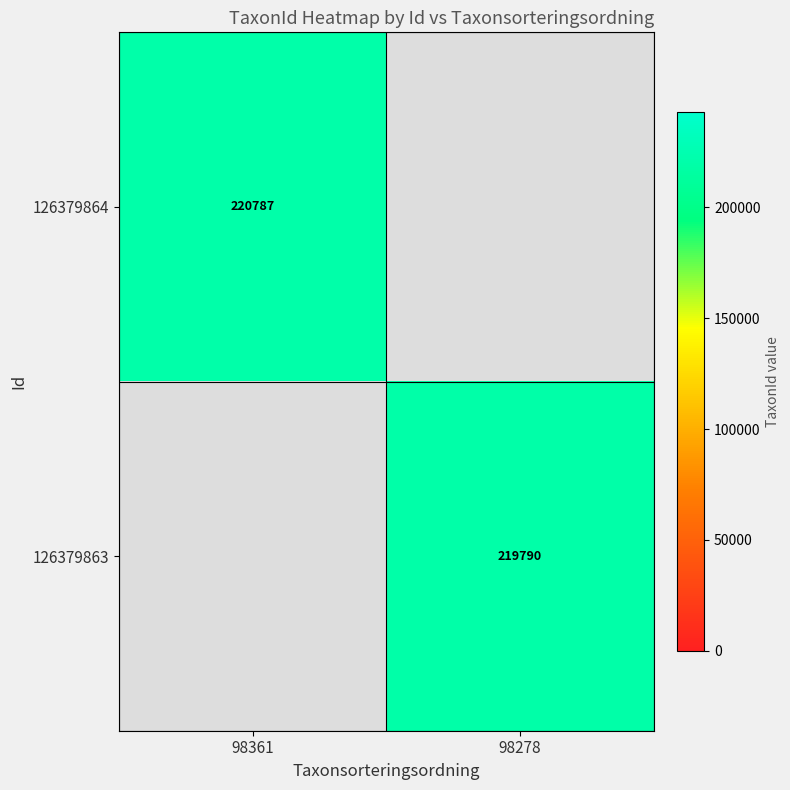

True or false: 126379864 has a value of 220787 at 98361.

True